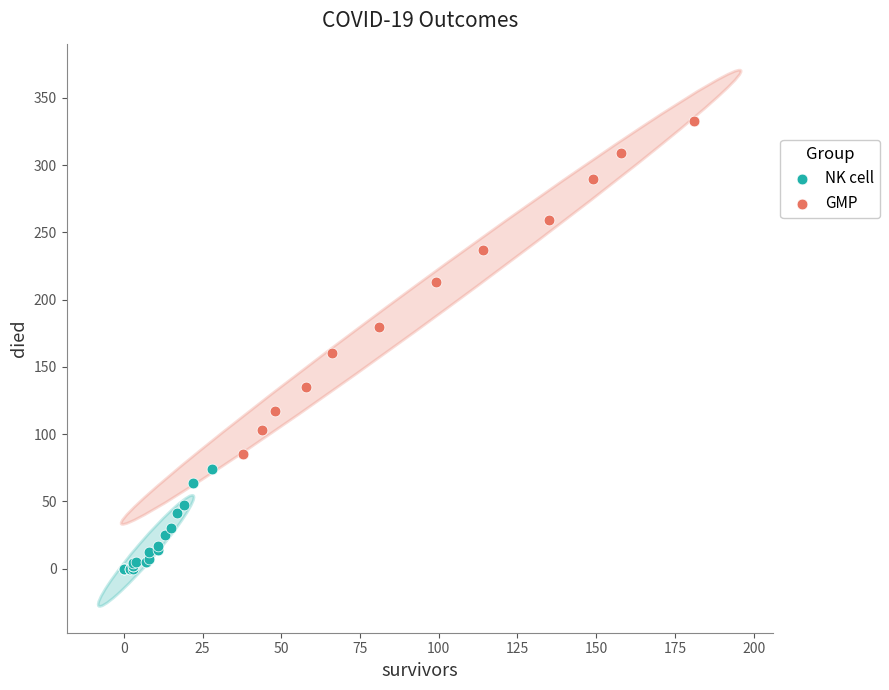

Which series has the widest spread of Y values?

GMP